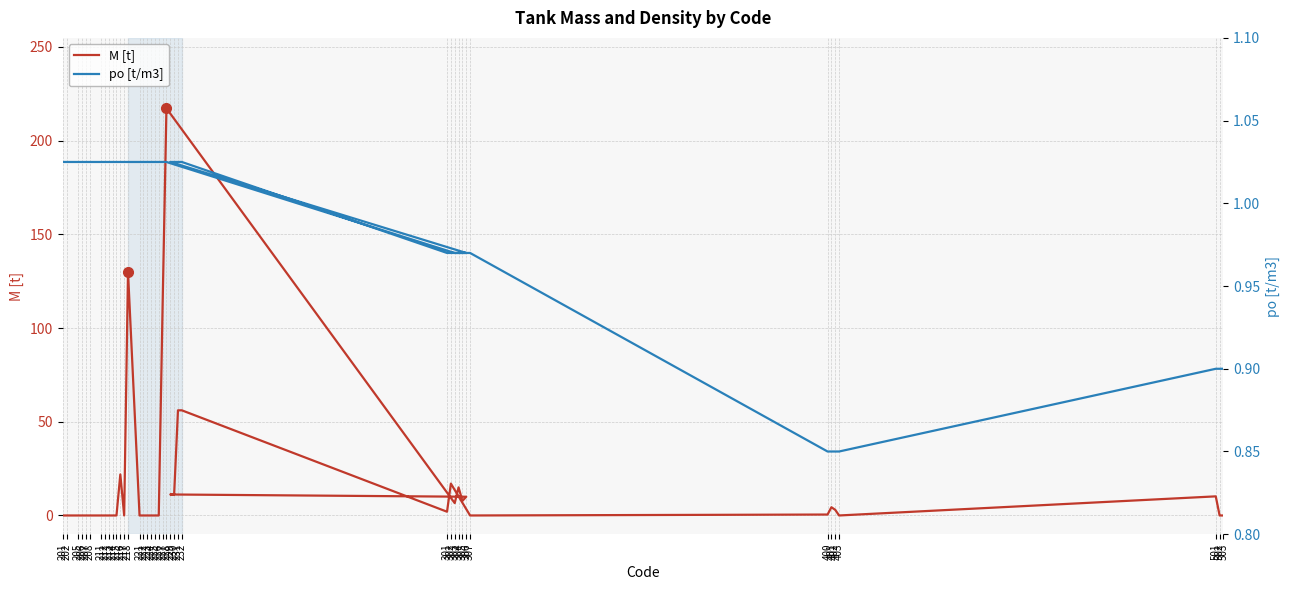

True or false: po [t/m3] and M [t] cross at least once.

True